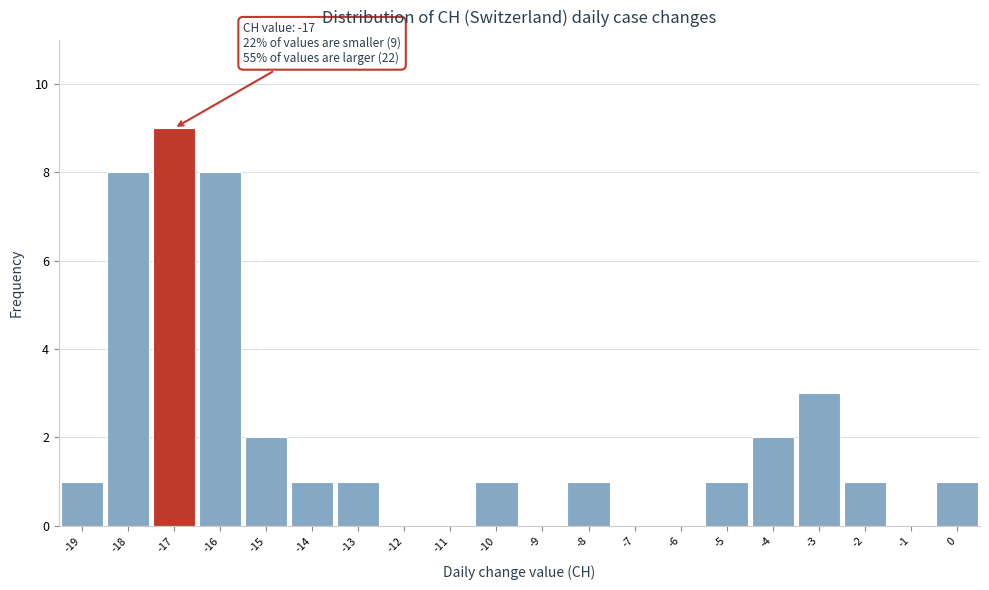

Over which range of the x-axis is the bar tallest?

-17.5 to -16.5